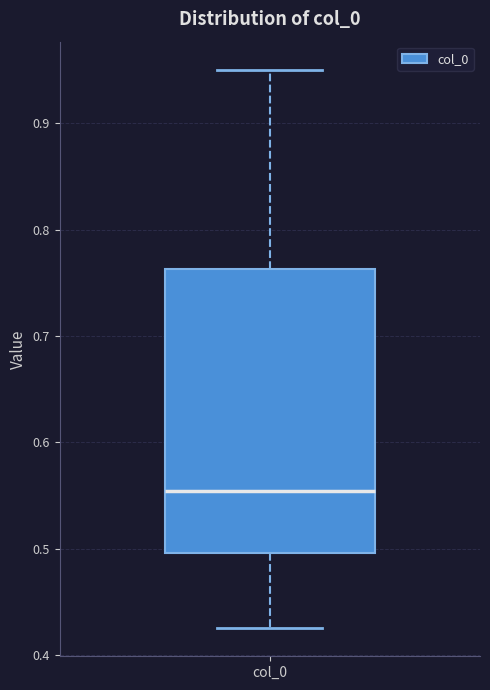

Read this box plot against the y-axis: the position of the median line, the range covered by the box, and the ends of both whiskers. The values are not printed on the chart, so give them approximately, as read against the axis.

median 0.55, box 0.50 to 0.76, whiskers 0.43 to 0.95